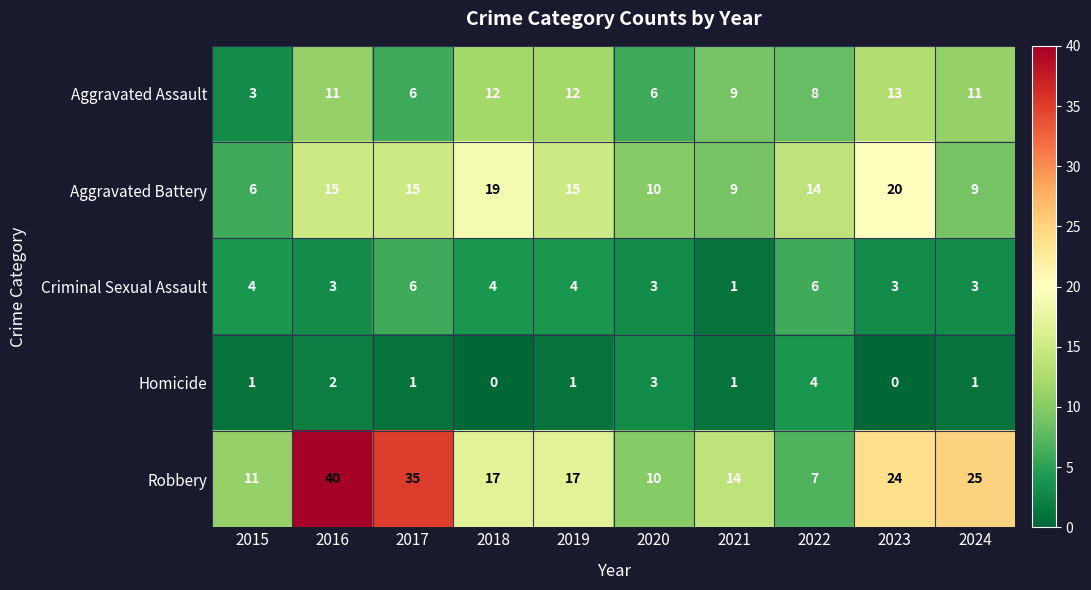

List the series in order of their peak value, lowest first.

Homicide, Criminal Sexual Assault, Aggravated Assault, Aggravated Battery, Robbery